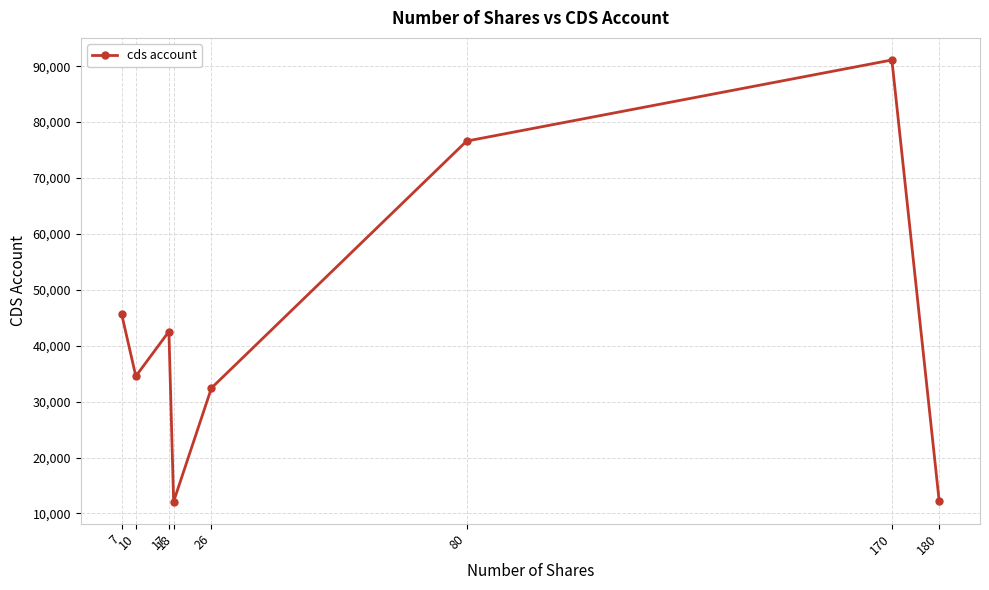

How many interior local valleys (lower than both neighbors) does the data have?

2